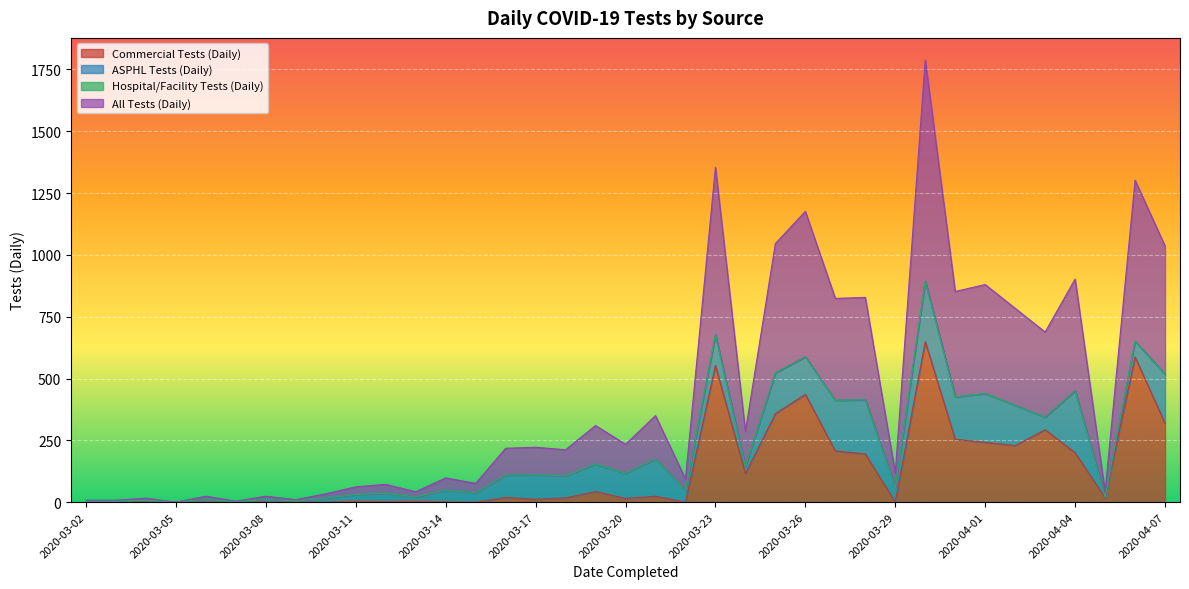

What position from the right is 2020-03-26?

13